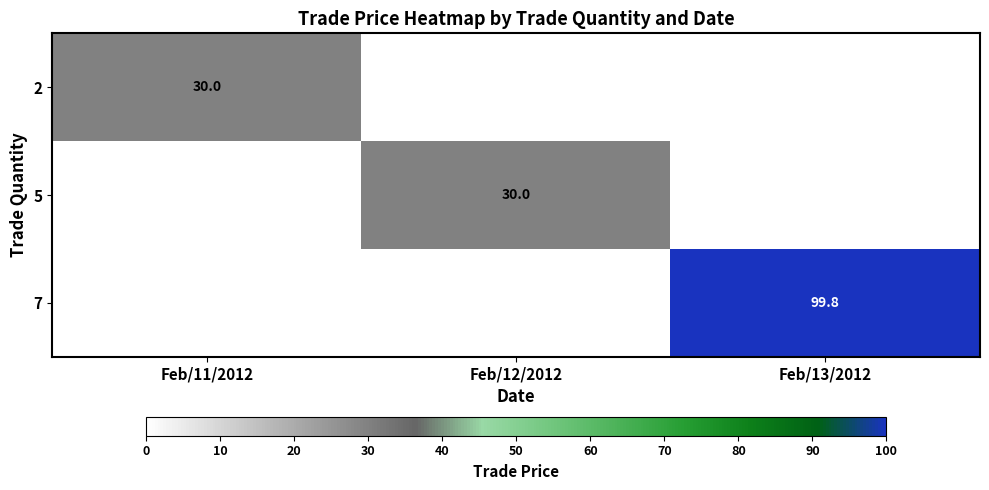

True or false: 7 has a value of 22.3 at Feb/13/2012.

False